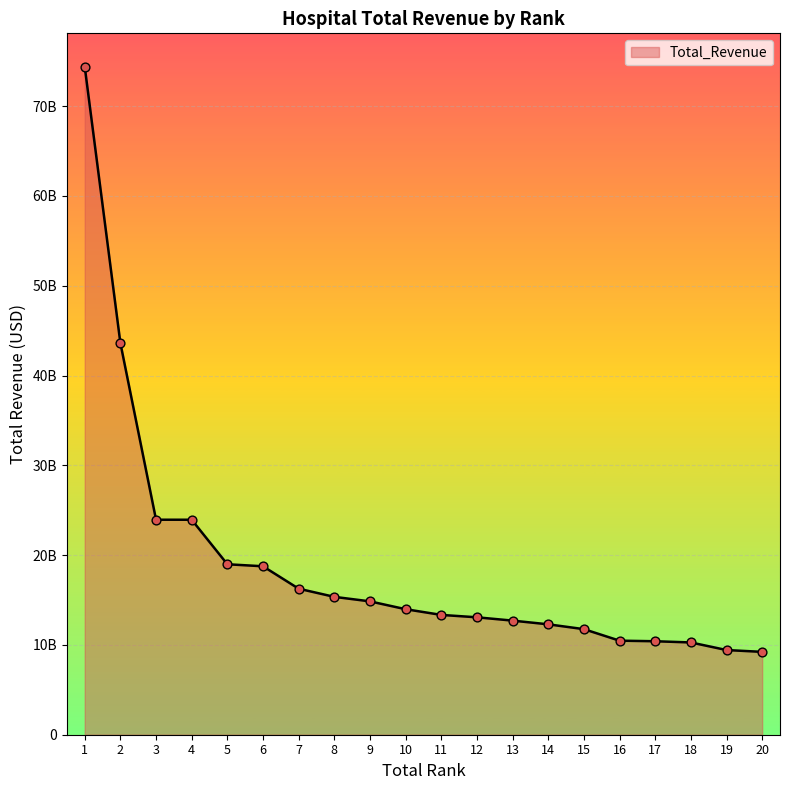

Between 15 and 9, which is larger?

9